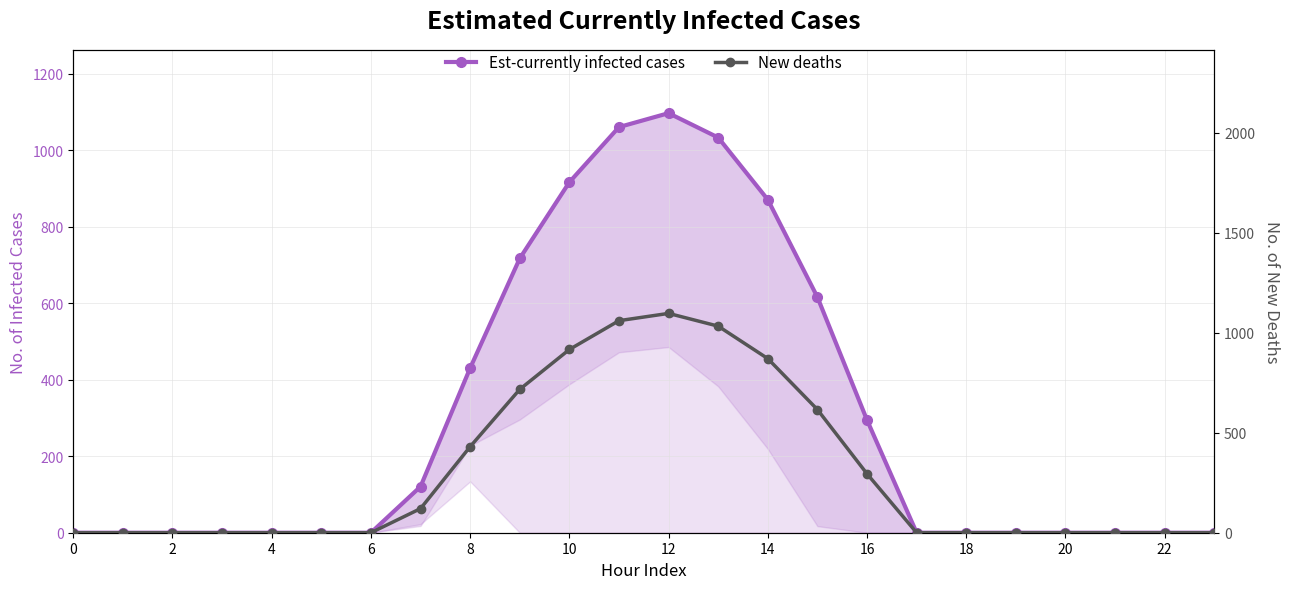

What is the sum of all New deaths values?

7154.8